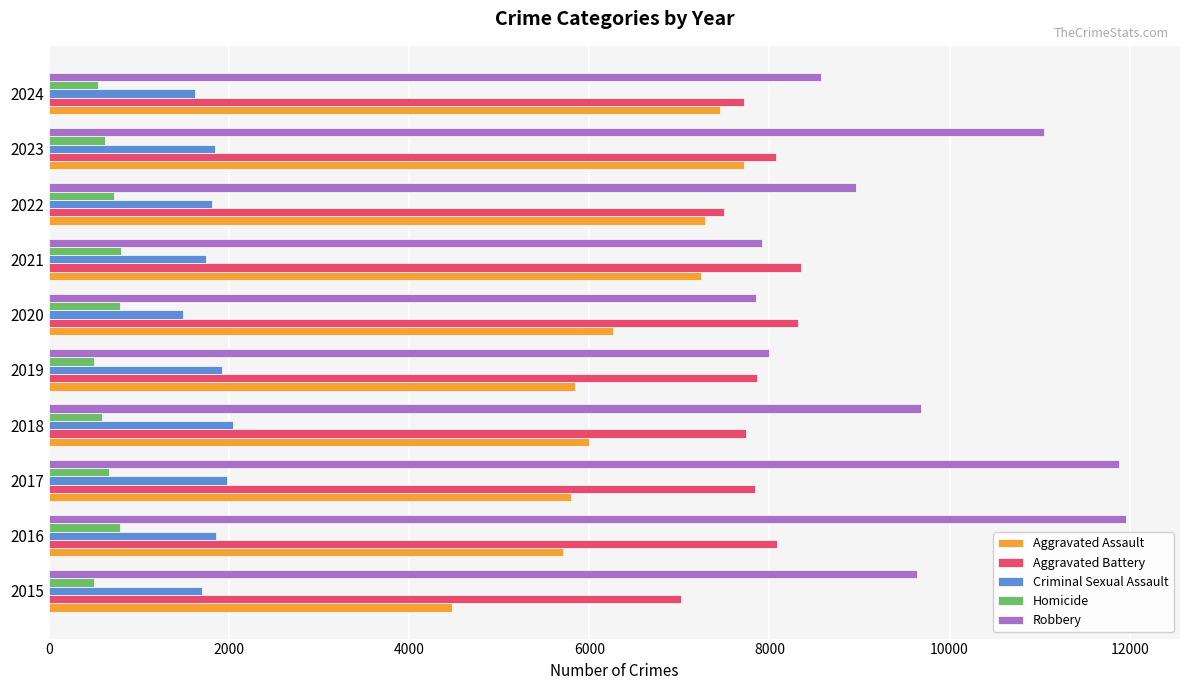

Rank the series by their maximum value, from highest to lowest.

Robbery, Aggravated Battery, Aggravated Assault, Criminal Sexual Assault, Homicide